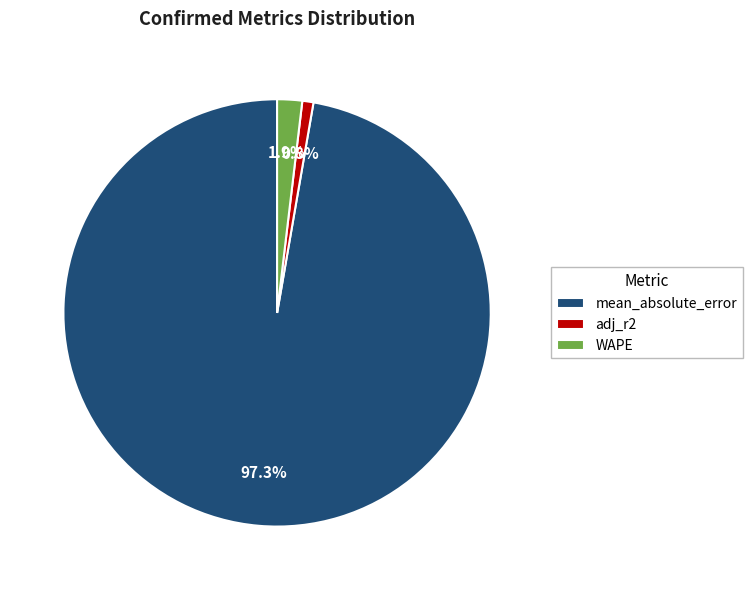

Which slice represents more than half of the pie?

mean_absolute_error